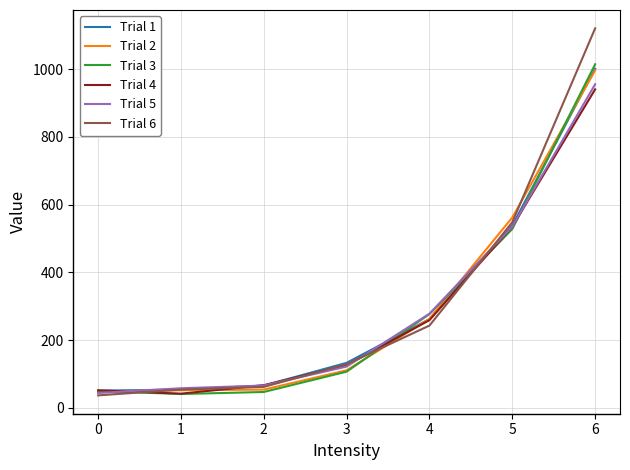

At which category is the sum across all series the highest?

6